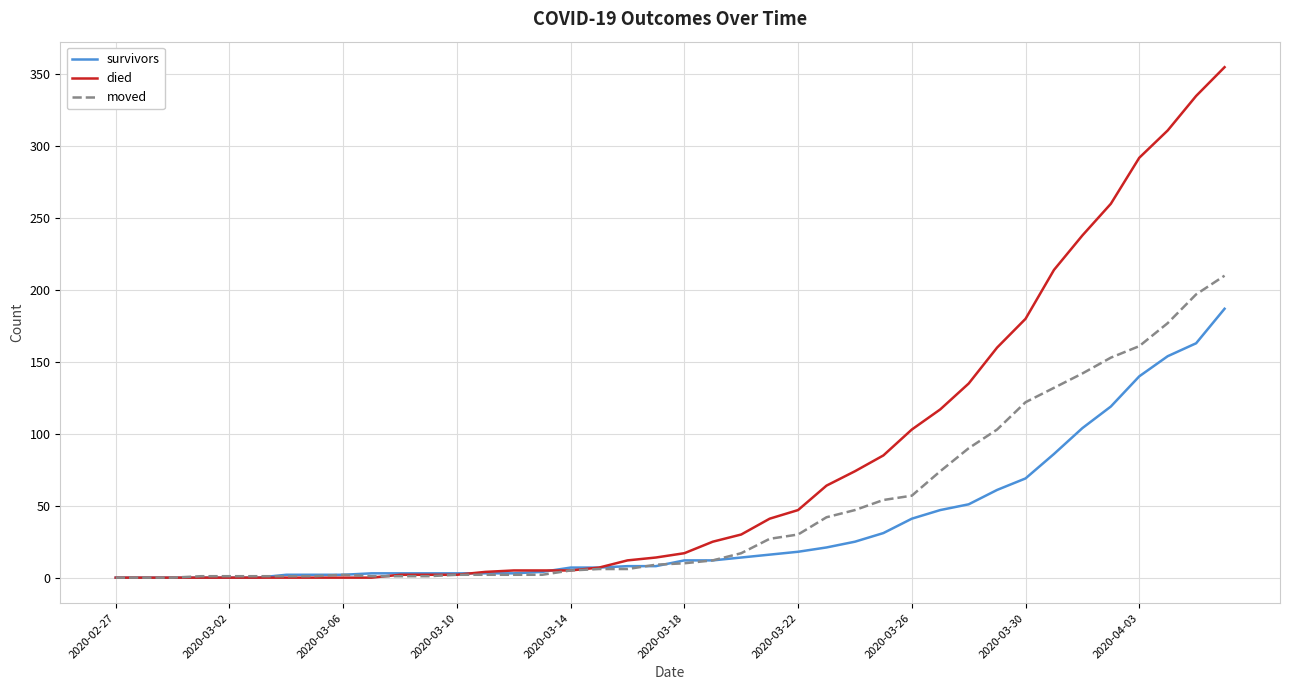

Which series has the widest spread of values?

died